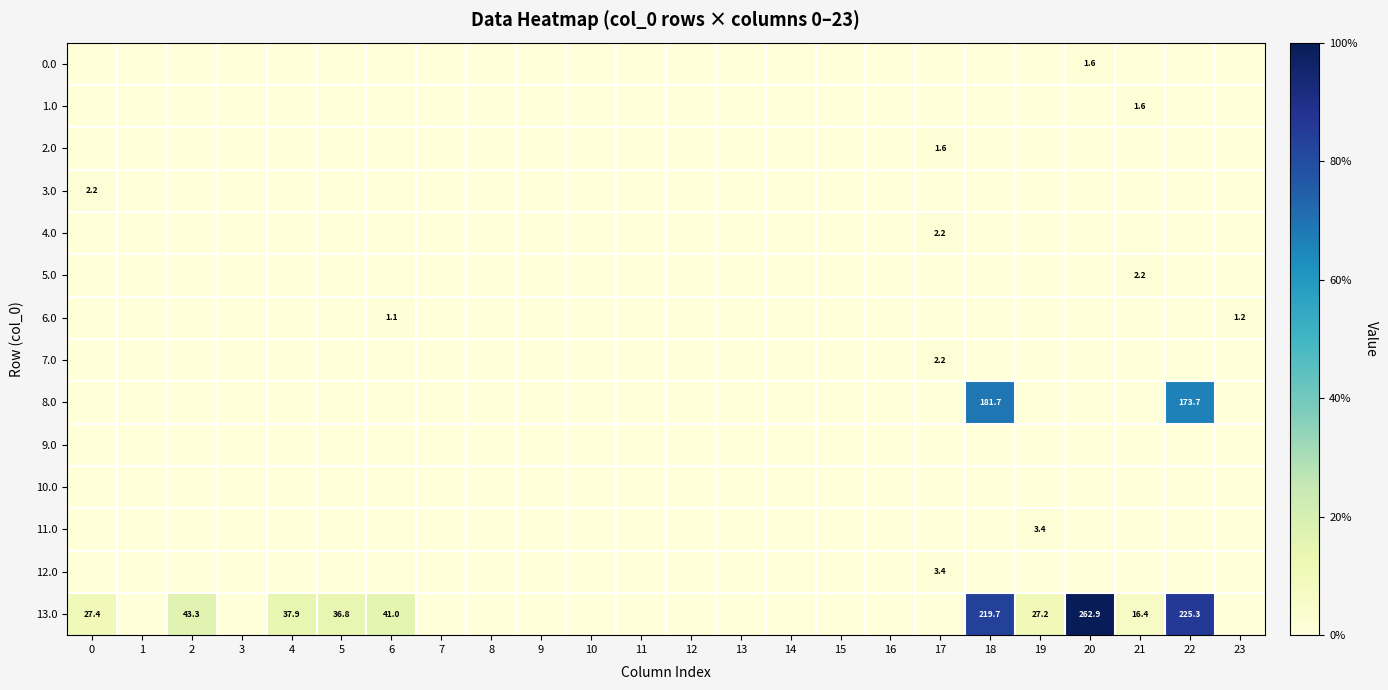

The value of 6.0 at 6 is 1.1. True or false?

True